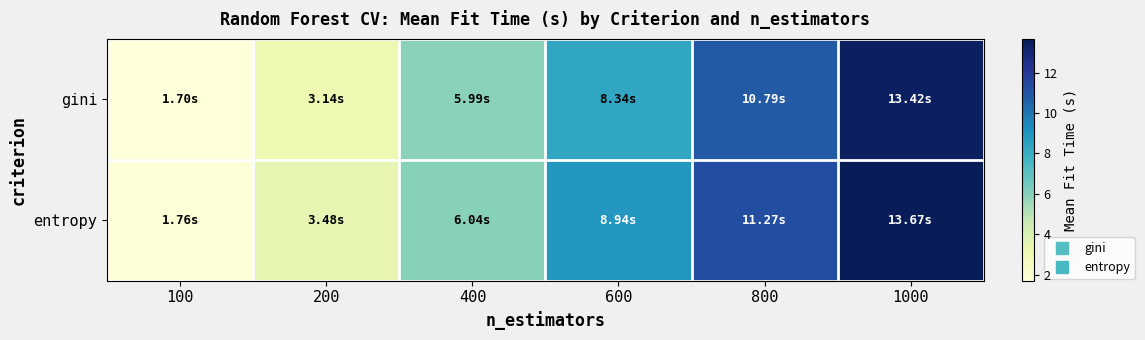

List the series in order of their peak value, lowest first.

gini, entropy